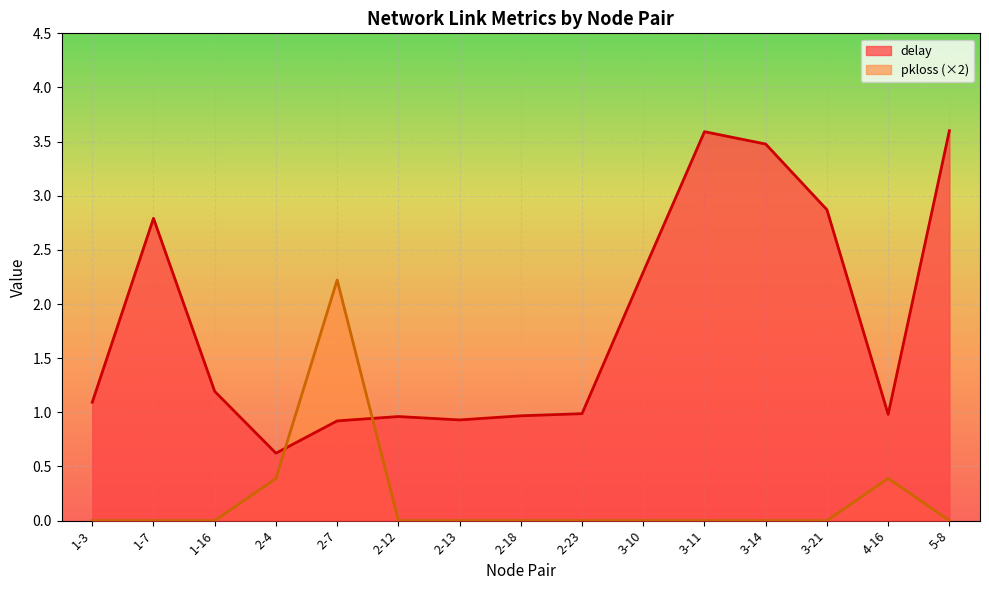

True or false: delay has a value of 2.8 at 1-7.

True